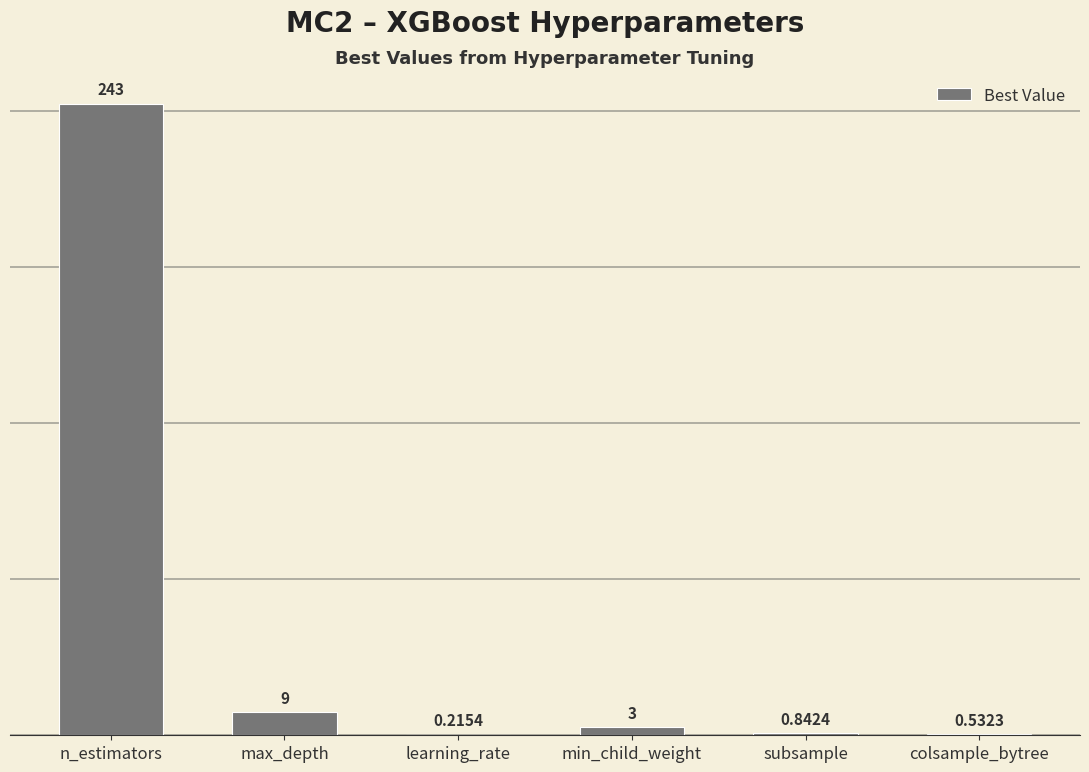

What is the change in value from learning_rate to subsample?

+0.6